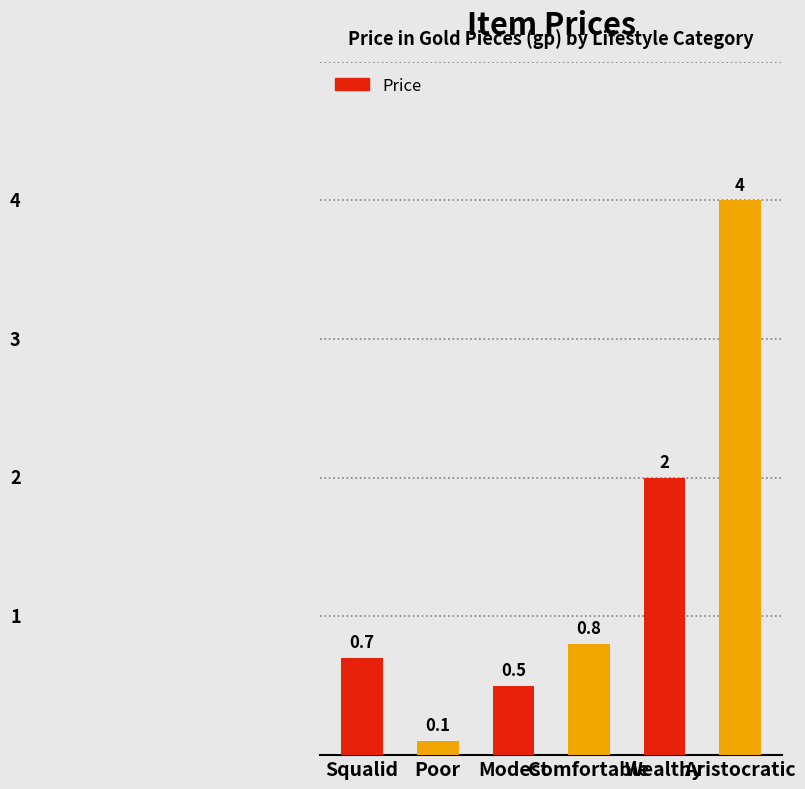

Which label corresponds to the largest value in the chart?

Aristocratic